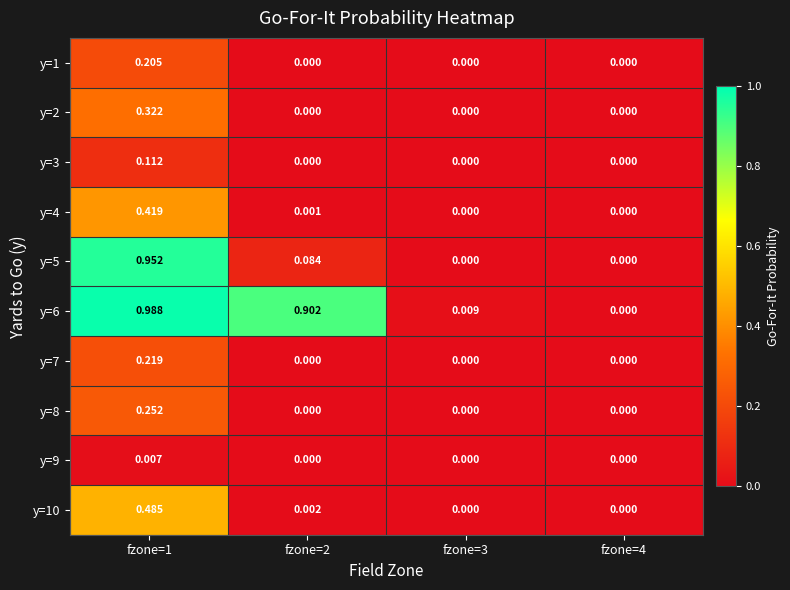

What is the spread (max minus min) of values at fzone=2?

0.9